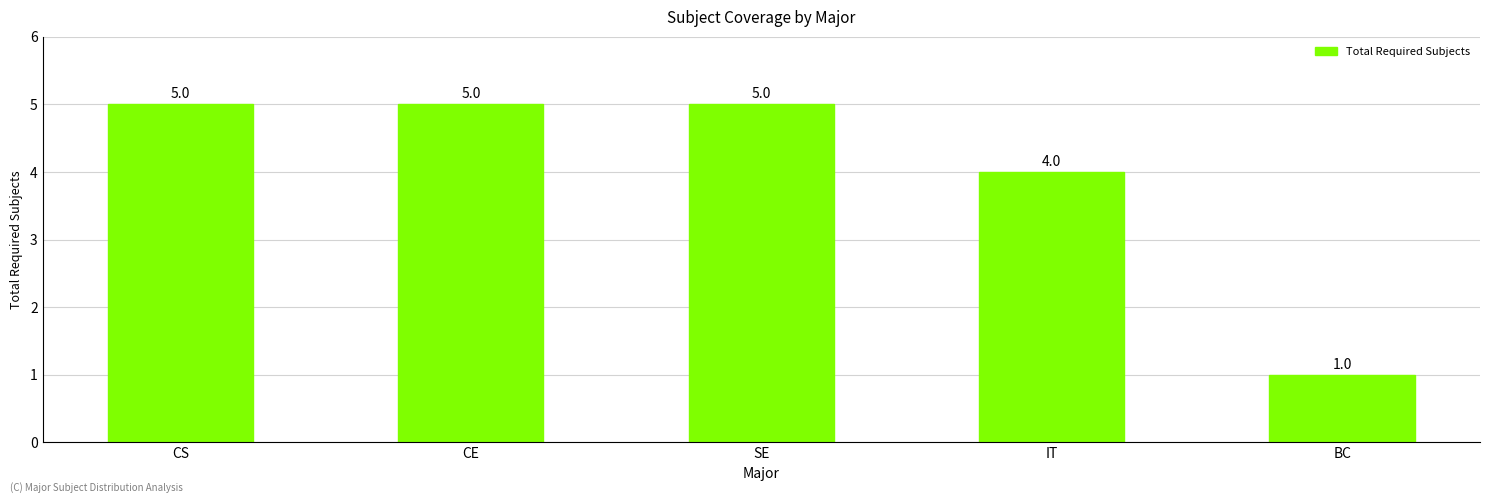

Approximately how many times larger is the value at CE compared to SE?

1.0